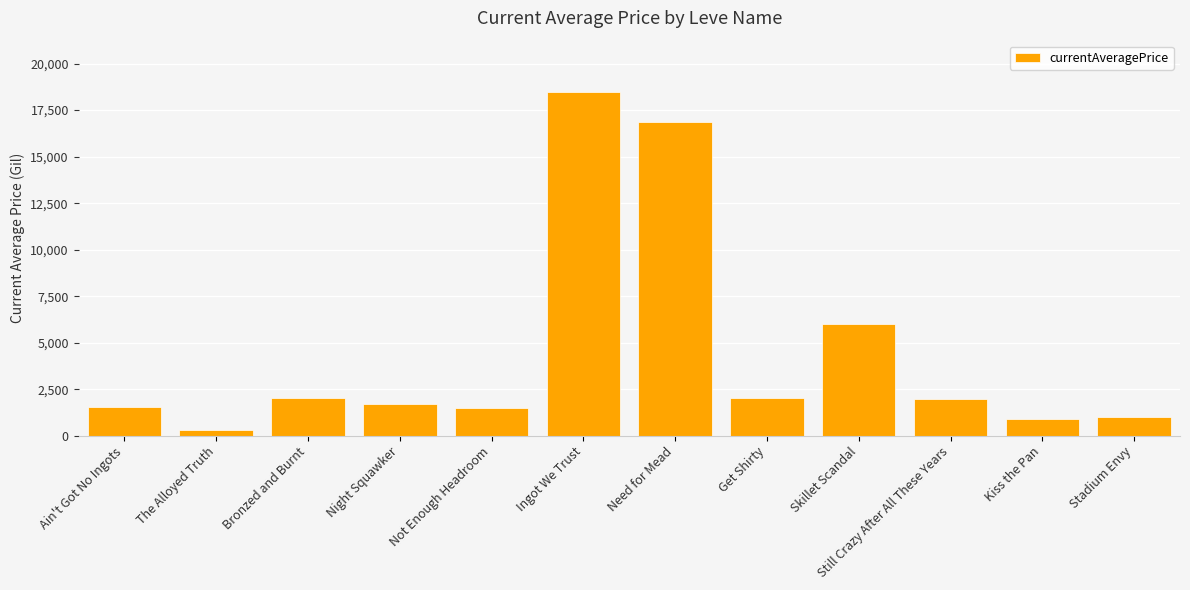

Does the chart contain stacked bars?

No